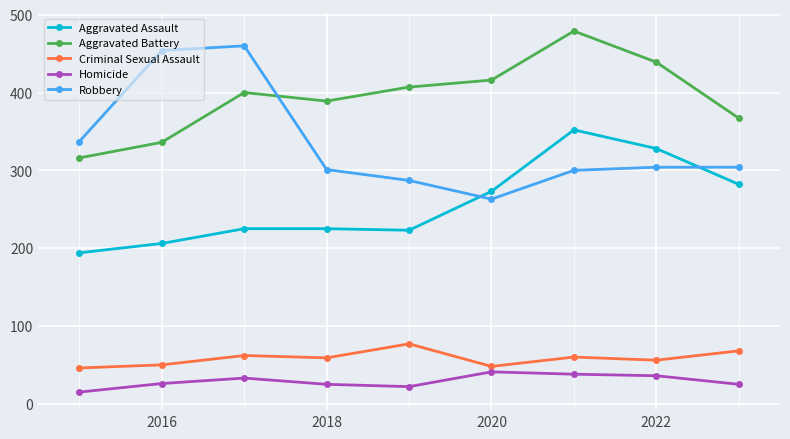

True or false: Aggravated Battery and Robbery intersect in this chart.

True